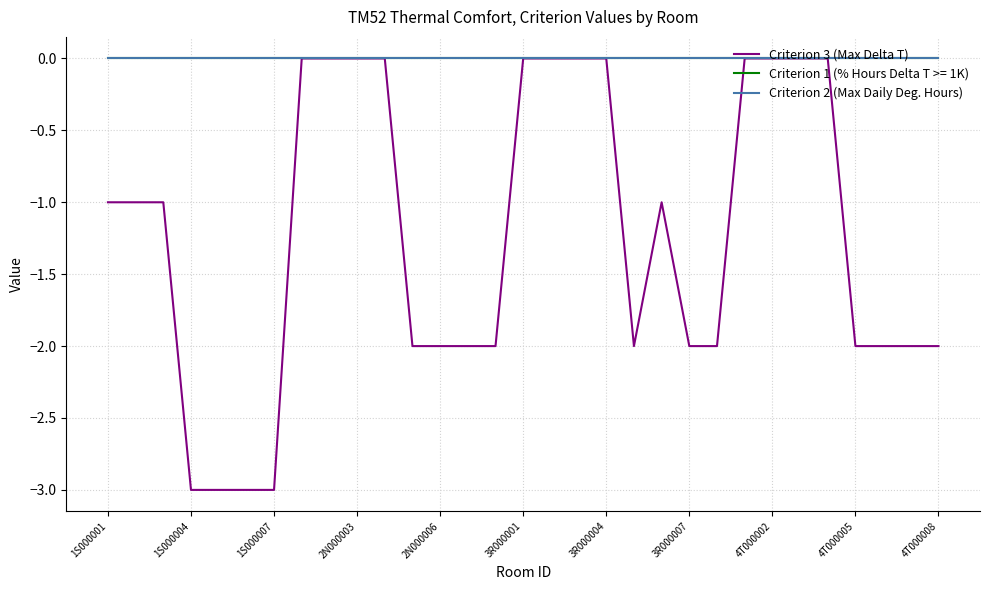

True or false: Criterion 2 (Max Daily Deg. Hours) has more than 2 points higher than both neighbors.

False